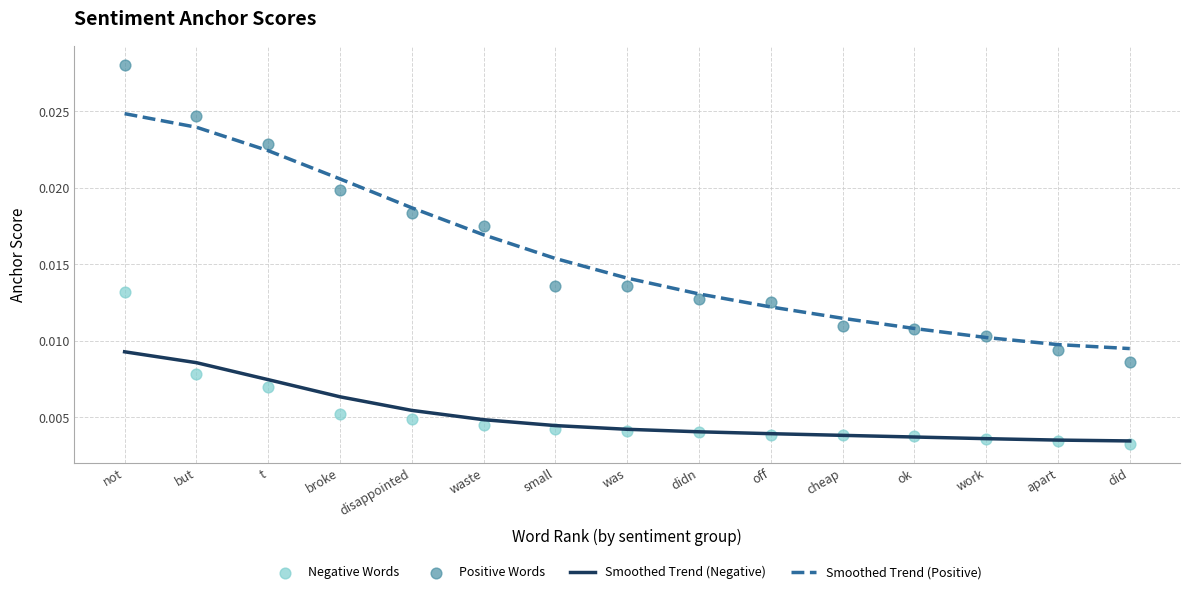

Which series reaches the maximum Y coordinate?

Positive Words